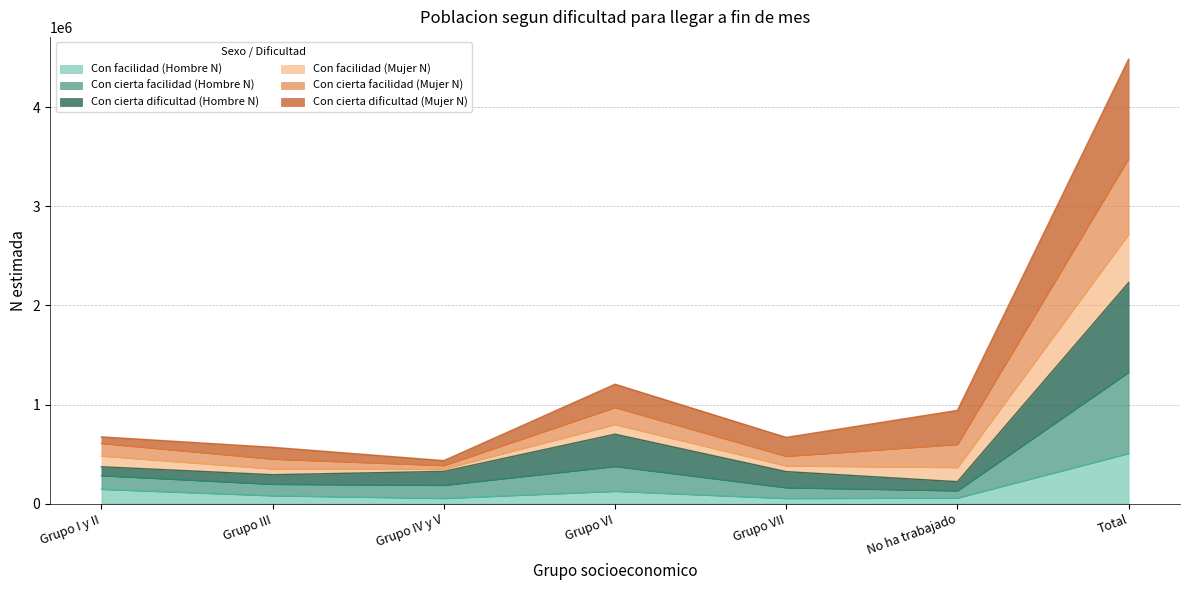

What position from the left is Grupo III?

2